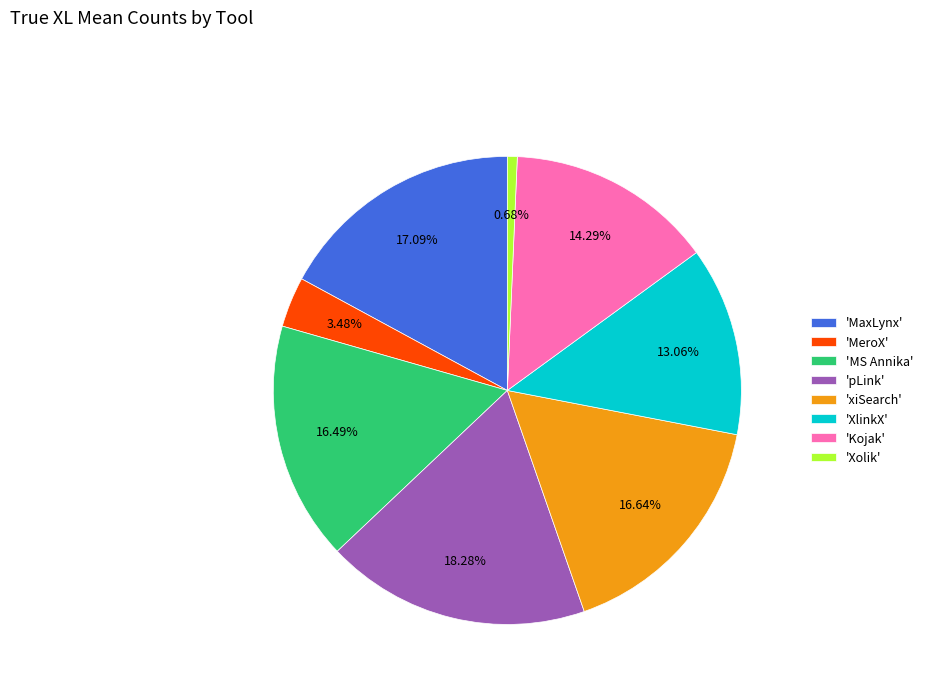

What is the ratio of the value at 'MS Annika' to the value at 'Kojak'?

1.2